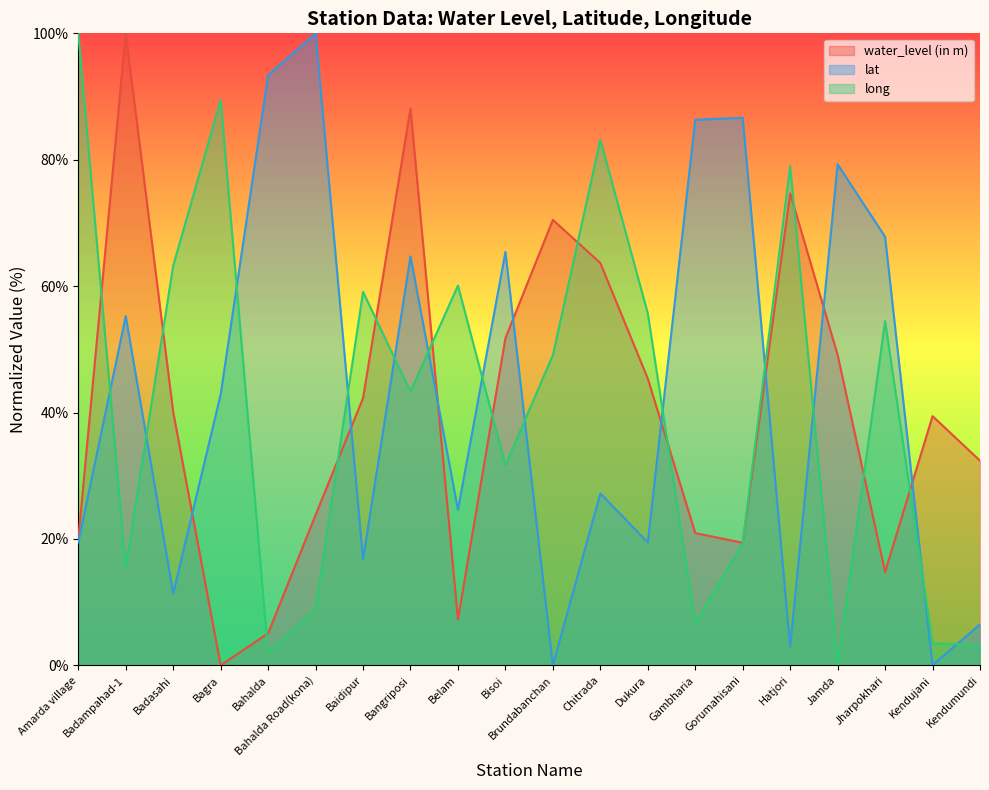

How many categories are shown in the chart?

20